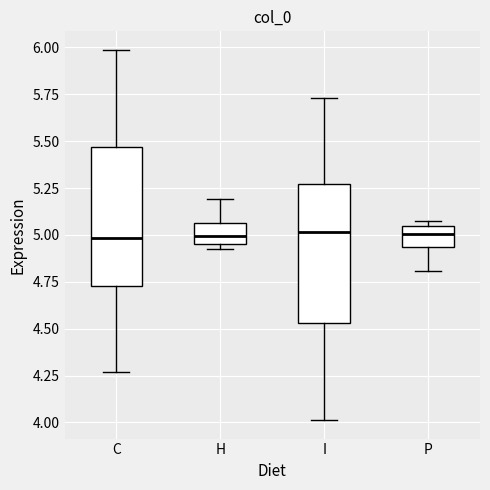

Where does the median line of the box for H sit on the y-axis? The values are not printed on the chart, so give them approximately, as read against the axis.

5.00